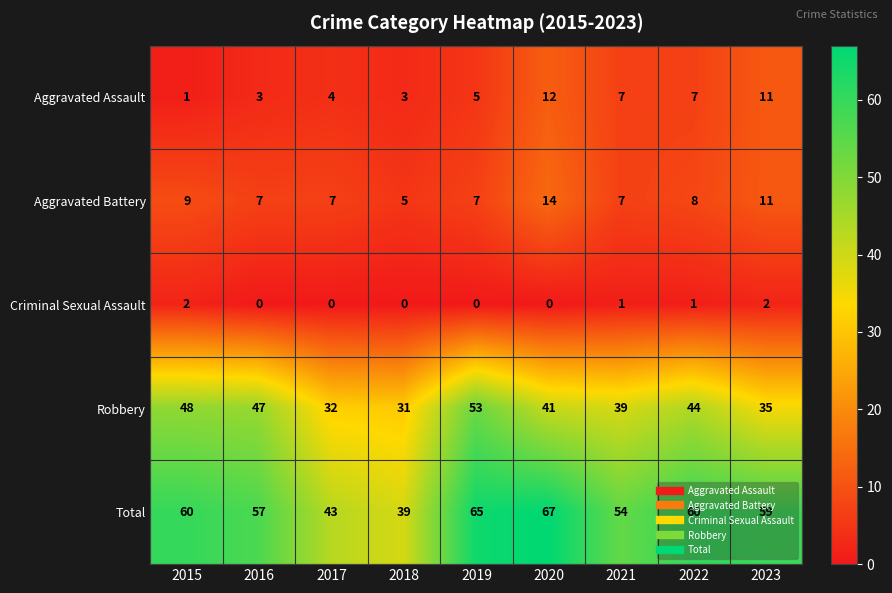

Where does the Total series first go above 59?

2015